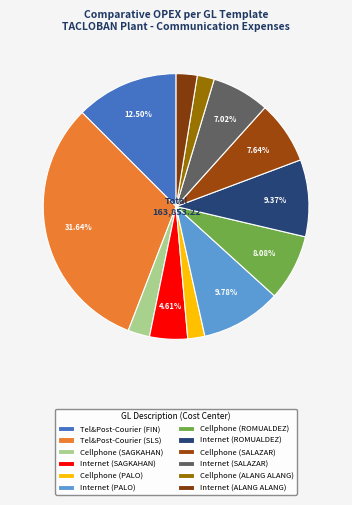

Does any single category account for the majority?

No